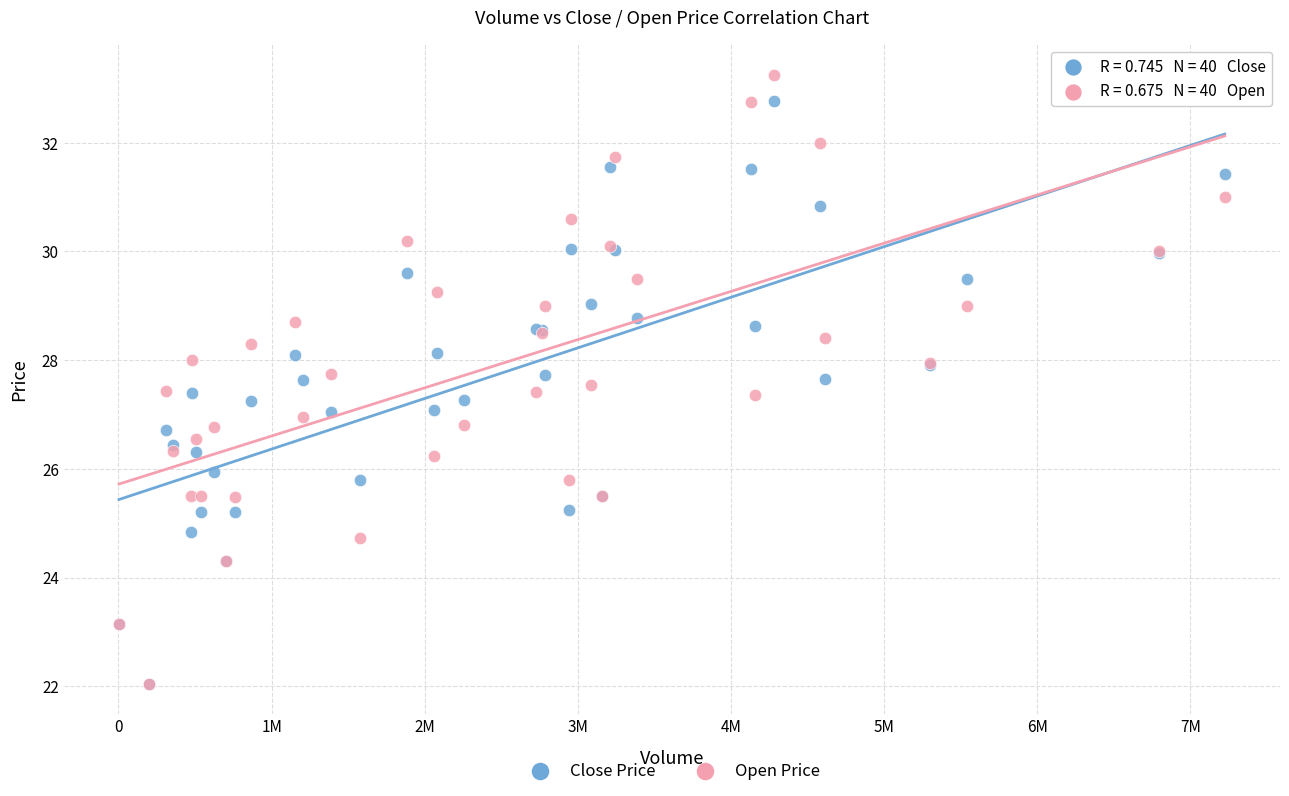

Which series reaches the maximum Y coordinate?

Open Price